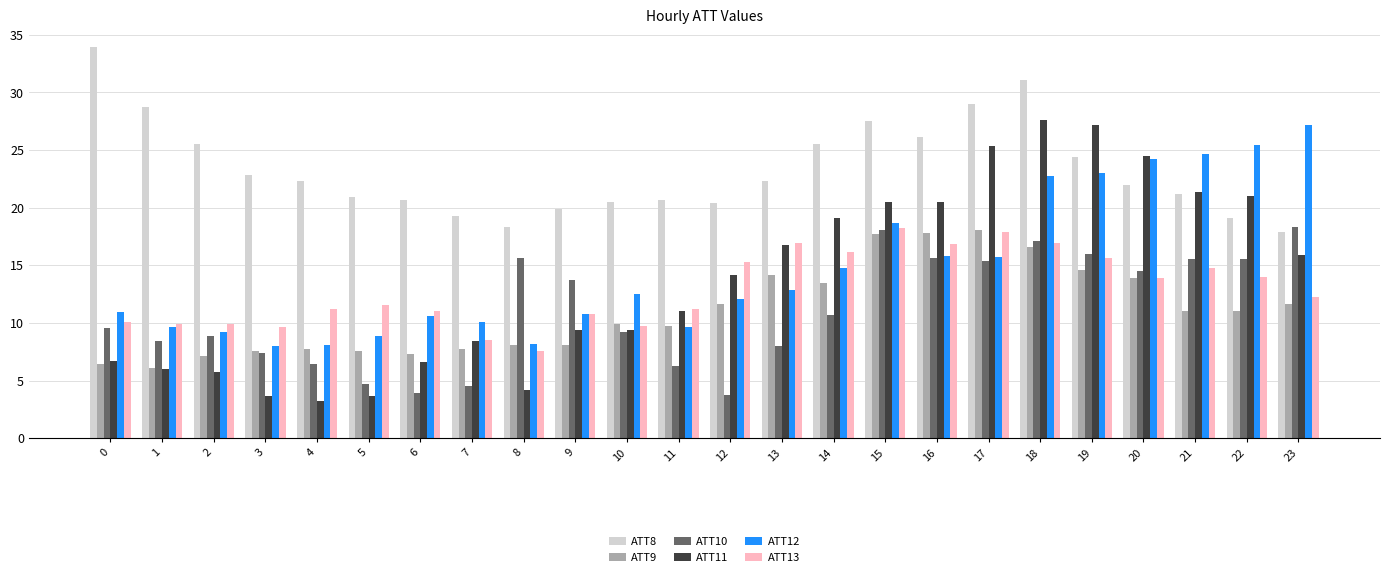

How many values in the ATT10 series exceed 10?

12